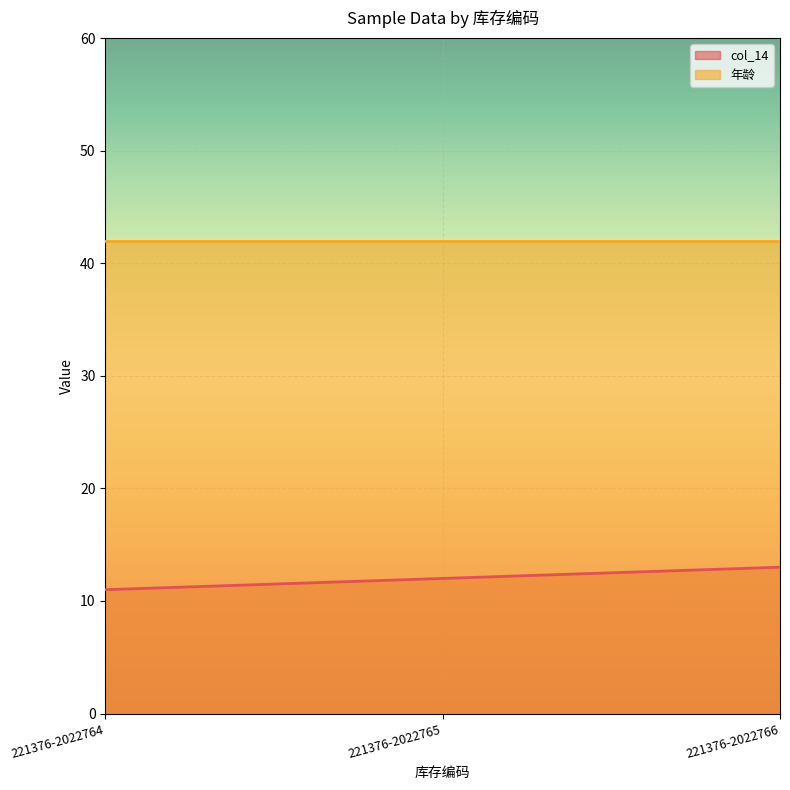

How many data points are less than 12?

1